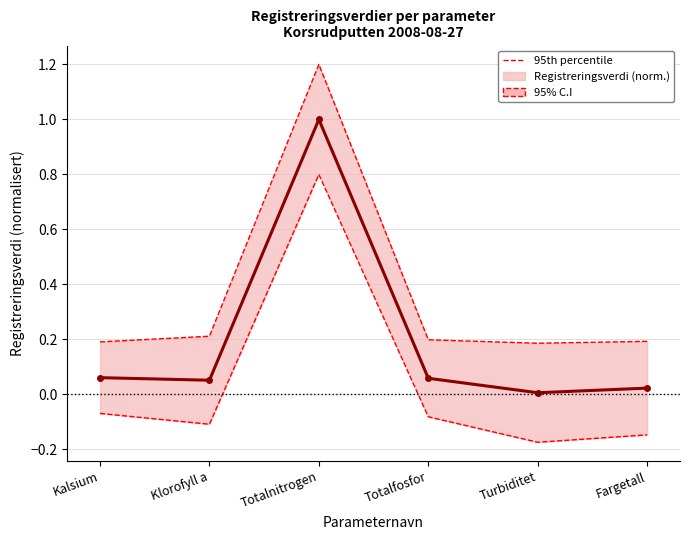

Count the 95th percentile values in the range 0 to 1.

5